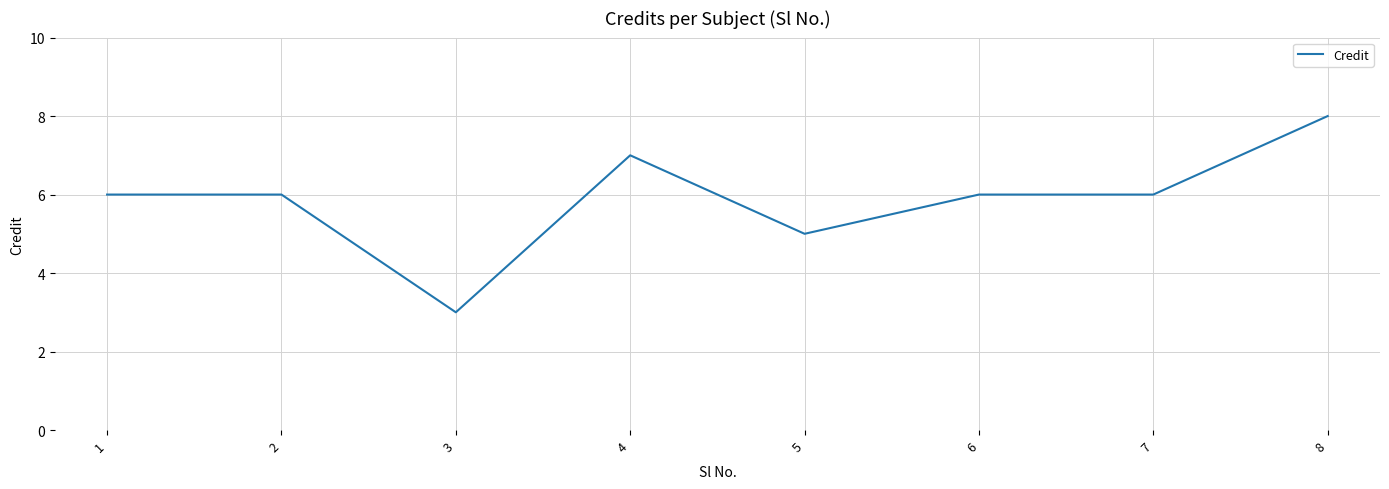

What is the difference between the values at 2 and 8?

2